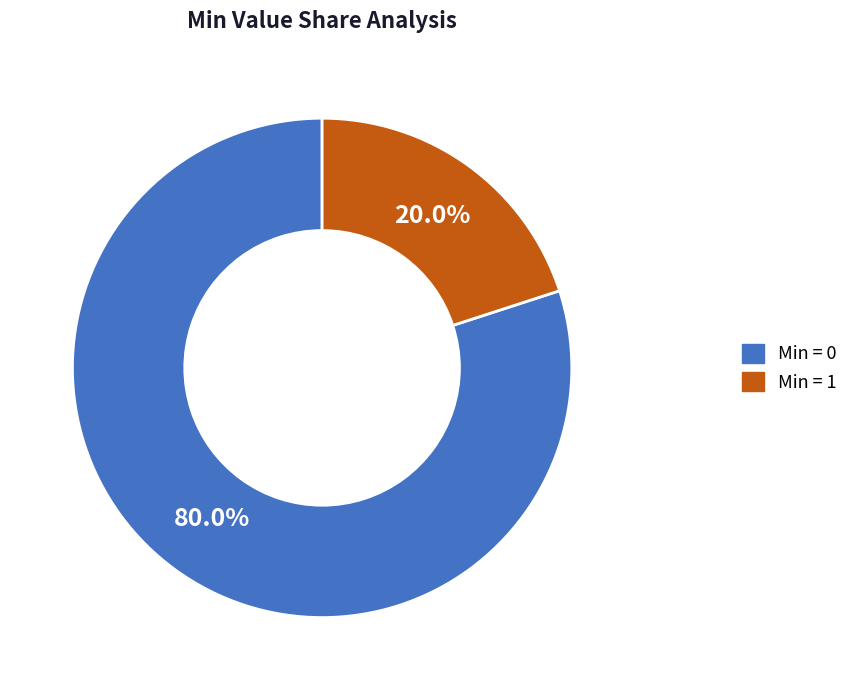

To the nearest percent, what is the average slice percentage?

50%